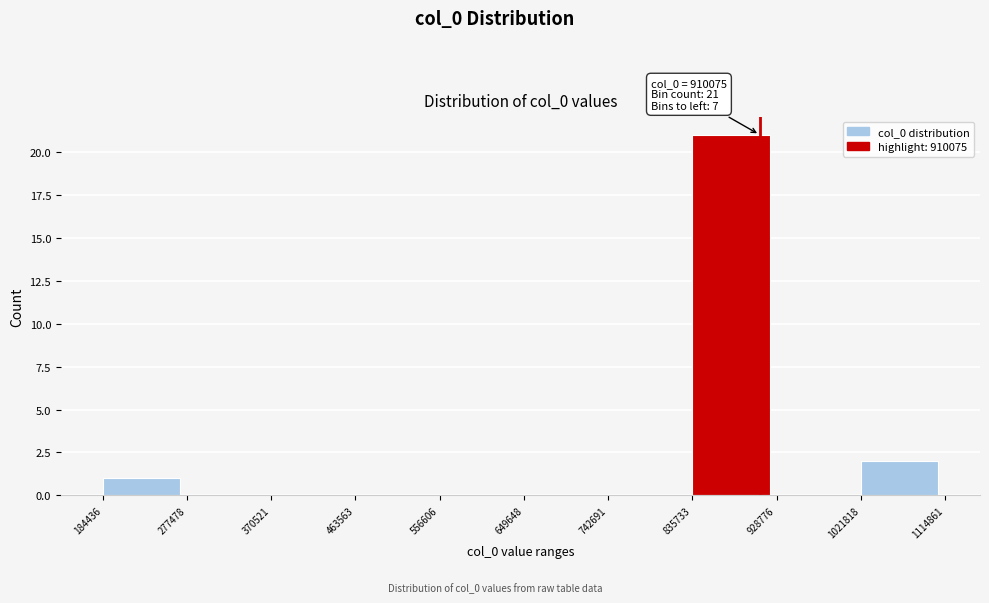

Over which range of the x-axis is the bar tallest?

835733 to 928776